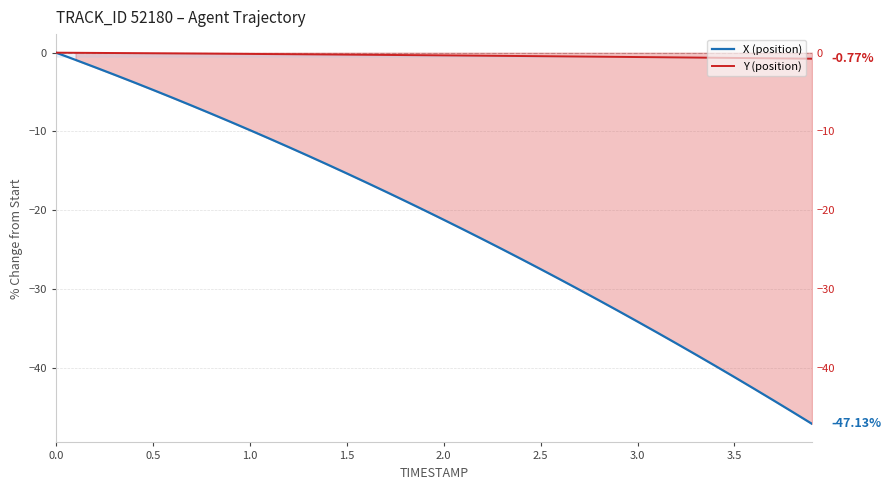

How many negative values does the Y (position) series have?

39